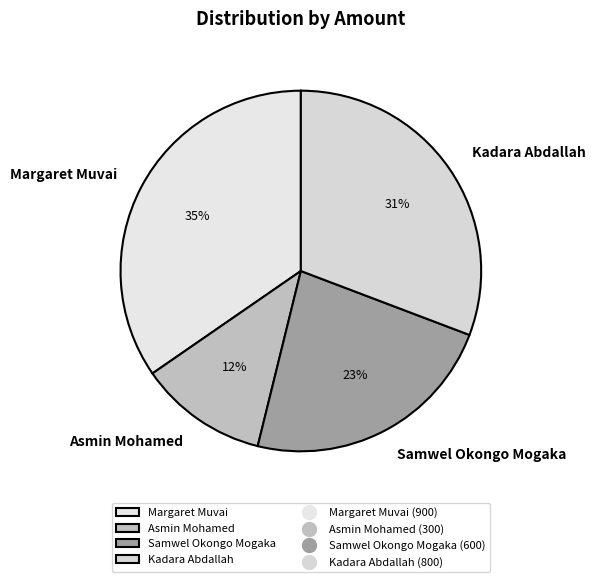

Between Kadara Abdallah and Margaret Muvai, which is larger?

Margaret Muvai